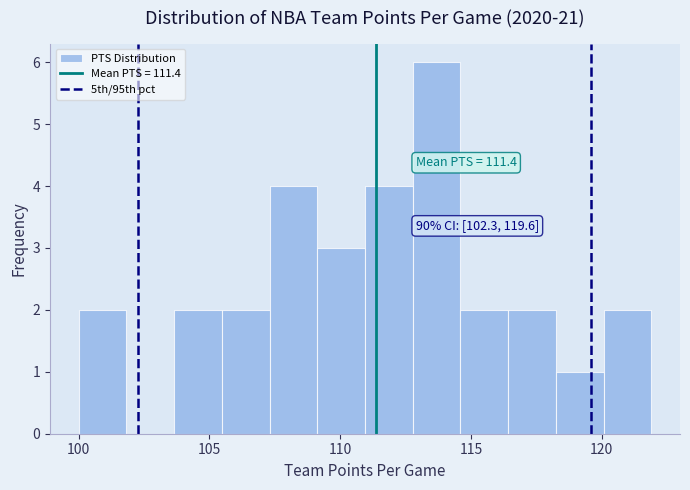

Around what value on the x-axis is the tallest bar? Give the approximate position of its centre, as read against the axis.

113.5